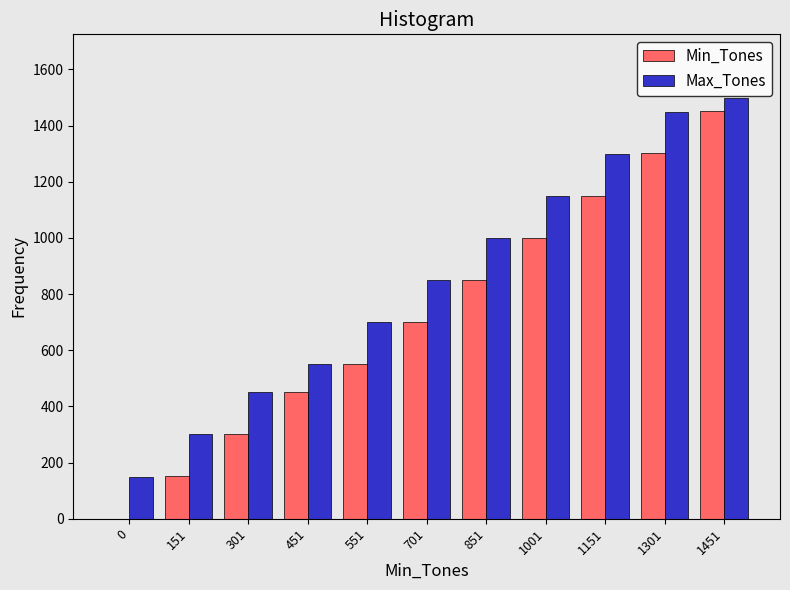

True or false: Max_Tones has a value of 1300 at 1151.

True